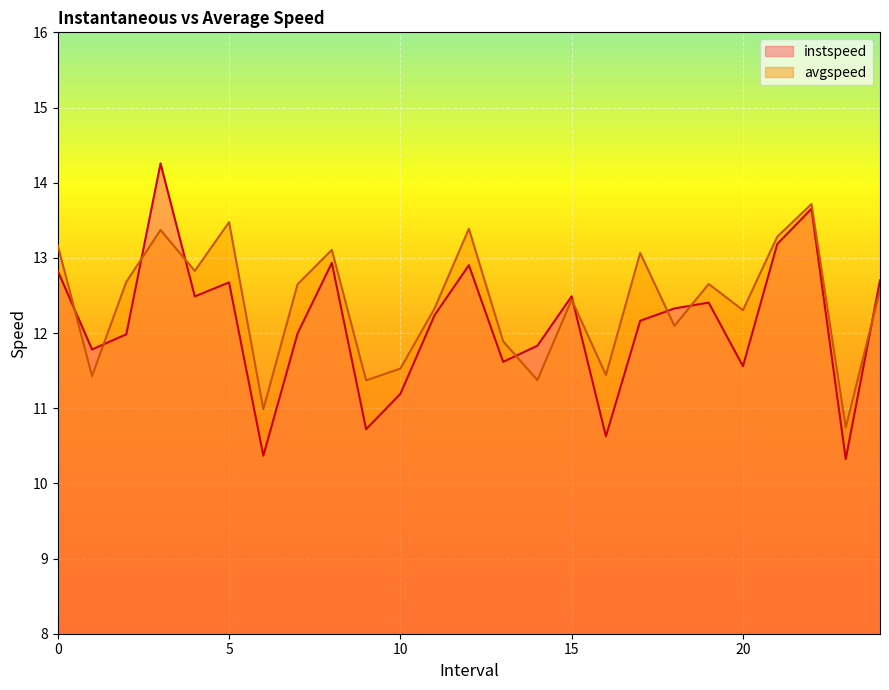

What is the approximate value of instspeed at 15?

12.5